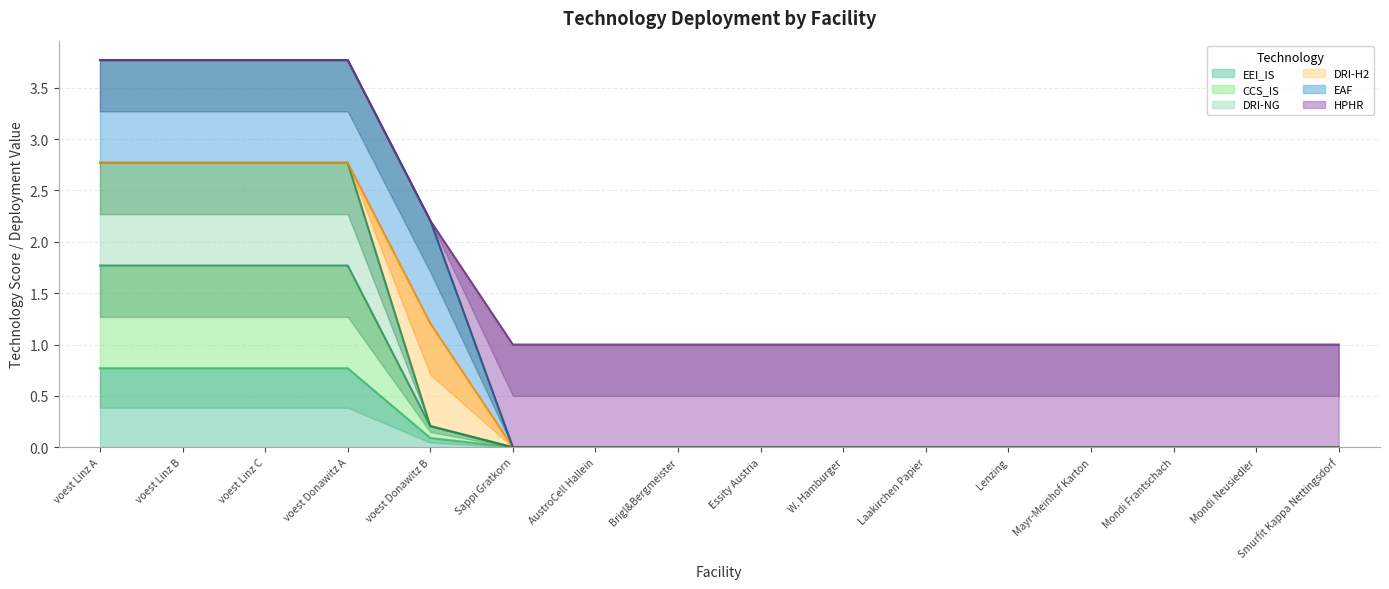

True or false: DRI-NG and CCS_IS cross at least once.

False